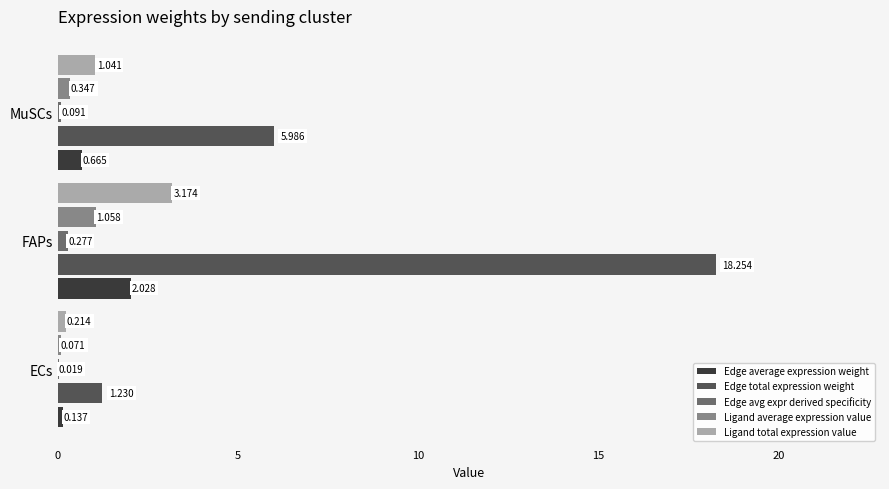

Between ECs and FAPs, which series saw the biggest shift?

Edge total expression weight